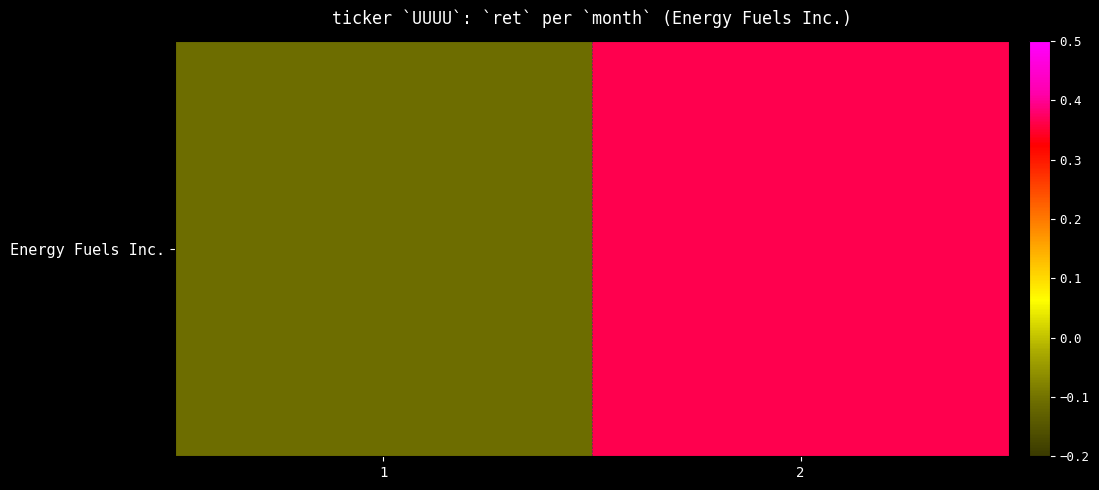

What is the approximate value at 1?

-0.1